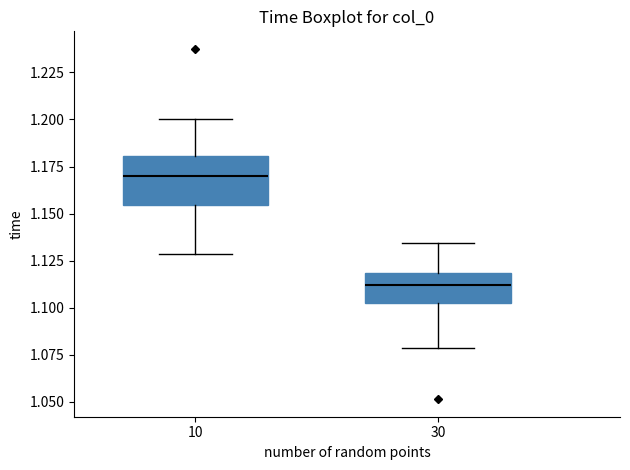

Comparing the boxes themselves (not the whiskers), which one is the tallest?

10